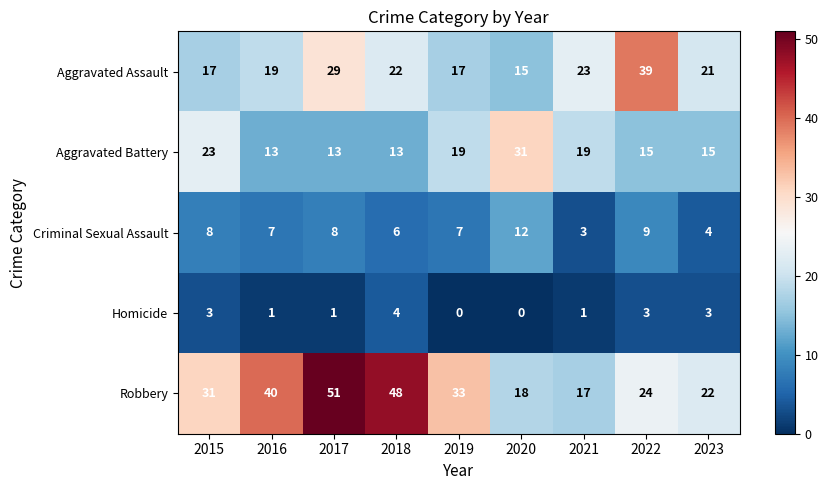

List the series in order of their peak value, lowest first.

Homicide, Criminal Sexual Assault, Aggravated Battery, Aggravated Assault, Robbery